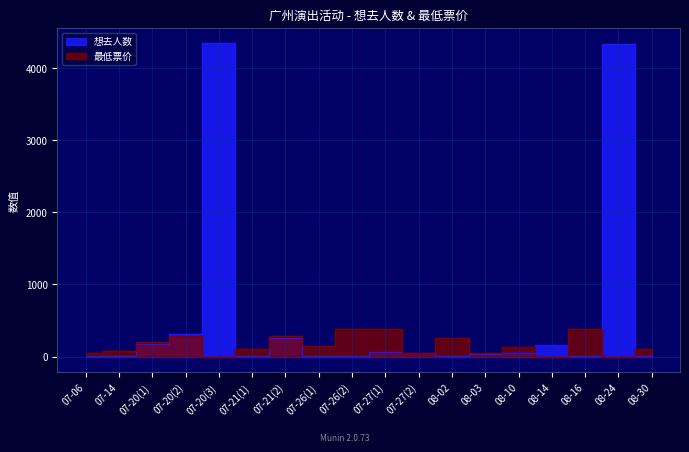

Reading right to left, transcribe all the data shown in this chart.

想去人数: 08-30=13	08-24=4331	08-16=2	08-14=156	08-10=57	08-03=43	08-02=6	07-27(2)=57	07-27(1)=63	07-26(2)=5	07-26(1)=6	07-21(2)=252	07-21(1)=5	07-20(3)=4341	07-20(2)=307	07-20(1)=177	07-14=3	07-06=8
最低票价: 08-30=100	08-24=0	08-16=380	08-14=0	08-10=128	08-03=50	08-02=260	07-27(2)=50	07-27(1)=380	07-26(2)=380	07-26(1)=144	07-21(2)=280	07-21(1)=100	07-20(3)=0	07-20(2)=280	07-20(1)=198	07-14=85	07-06=50